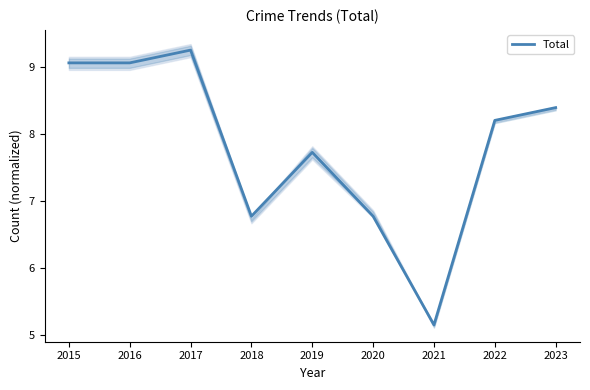

How many points are higher than both their immediate neighbors (excluding endpoints)?

2